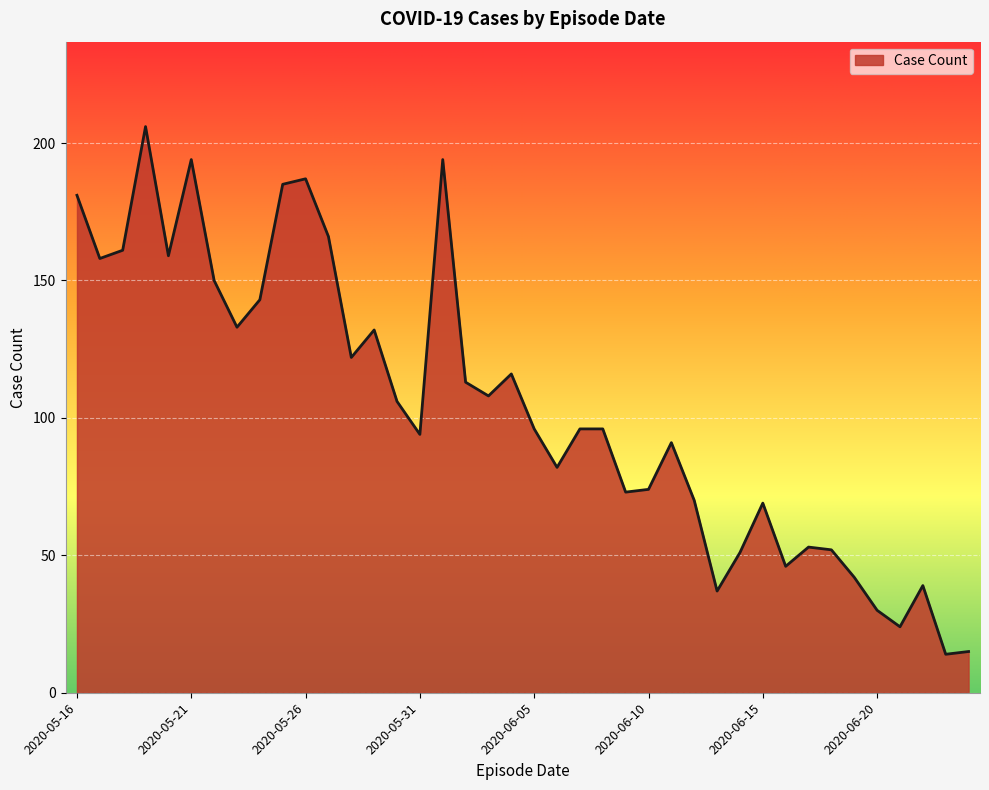

What is the maximum value shown in the chart?

206